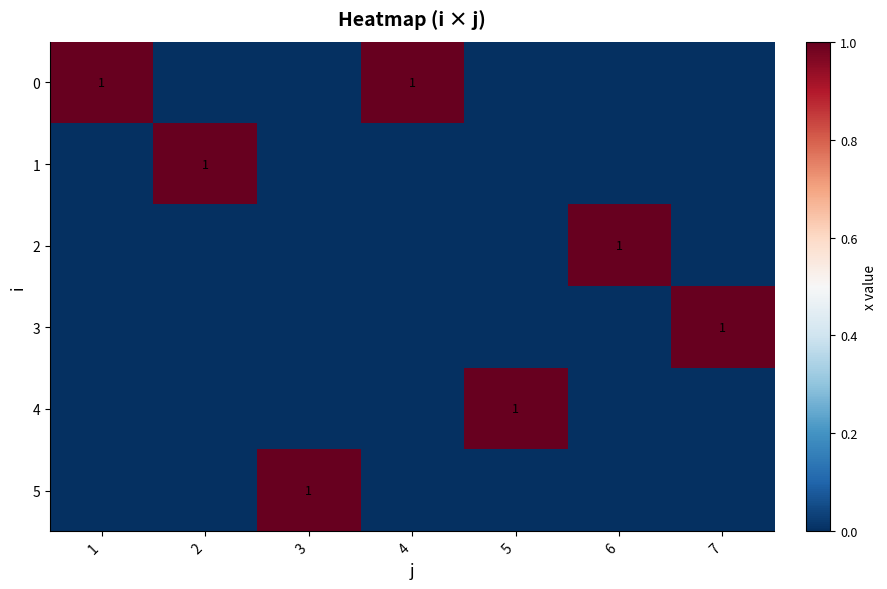

The 1 series shows 2 at 2. True or false?

False